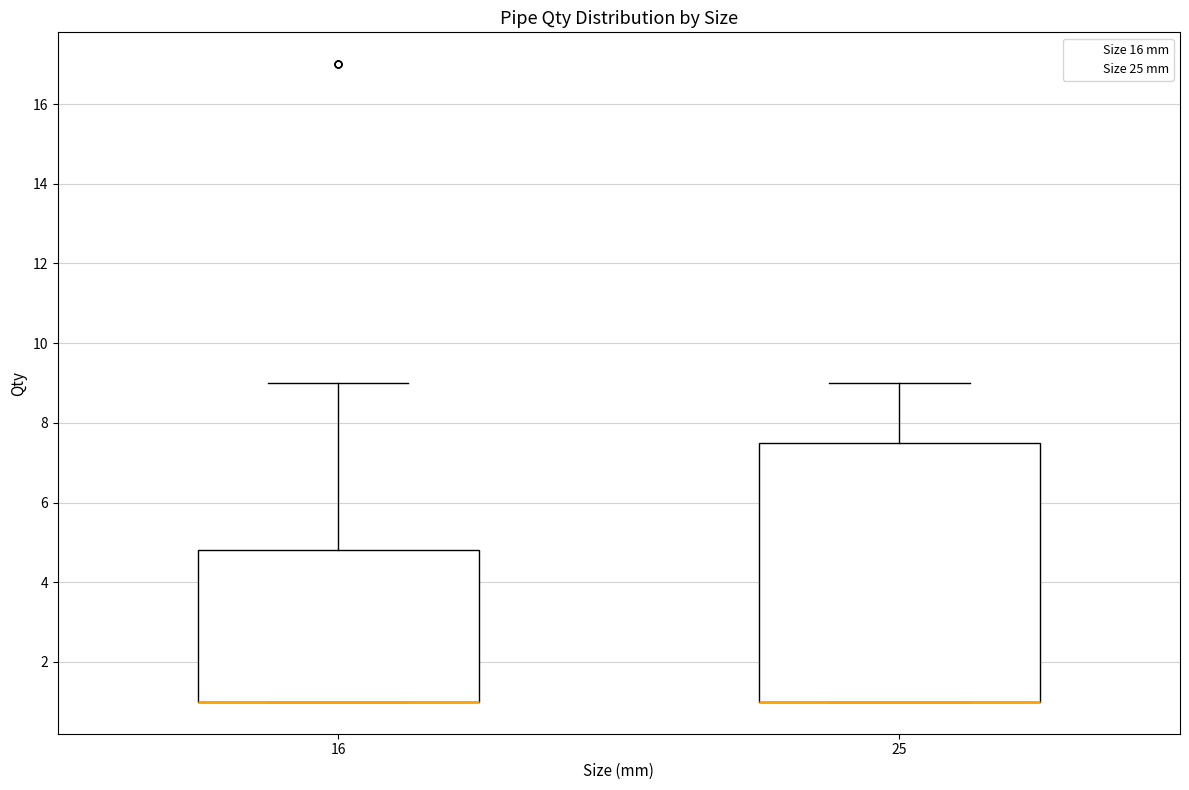

Reading left to right, read every box against the y-axis: the position of its median line, the range the box covers, and the ends of its whiskers. The values are not printed on the chart, so give them approximately, as read against the axis.

16: median 1.0 (drawn on the box's lower edge), box 1.0 to 4.8, whiskers 1.0 to 9.0
25: median 1.0 (drawn on the box's lower edge), box 1.0 to 7.6, whiskers 1.0 to 9.0